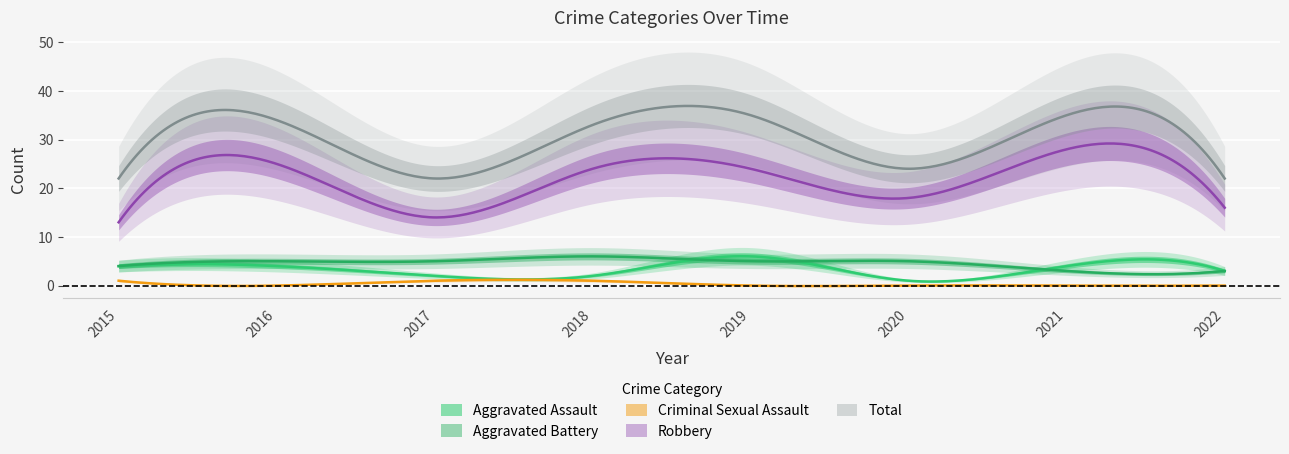

True or false: Aggravated Battery and Total intersect in this chart.

False